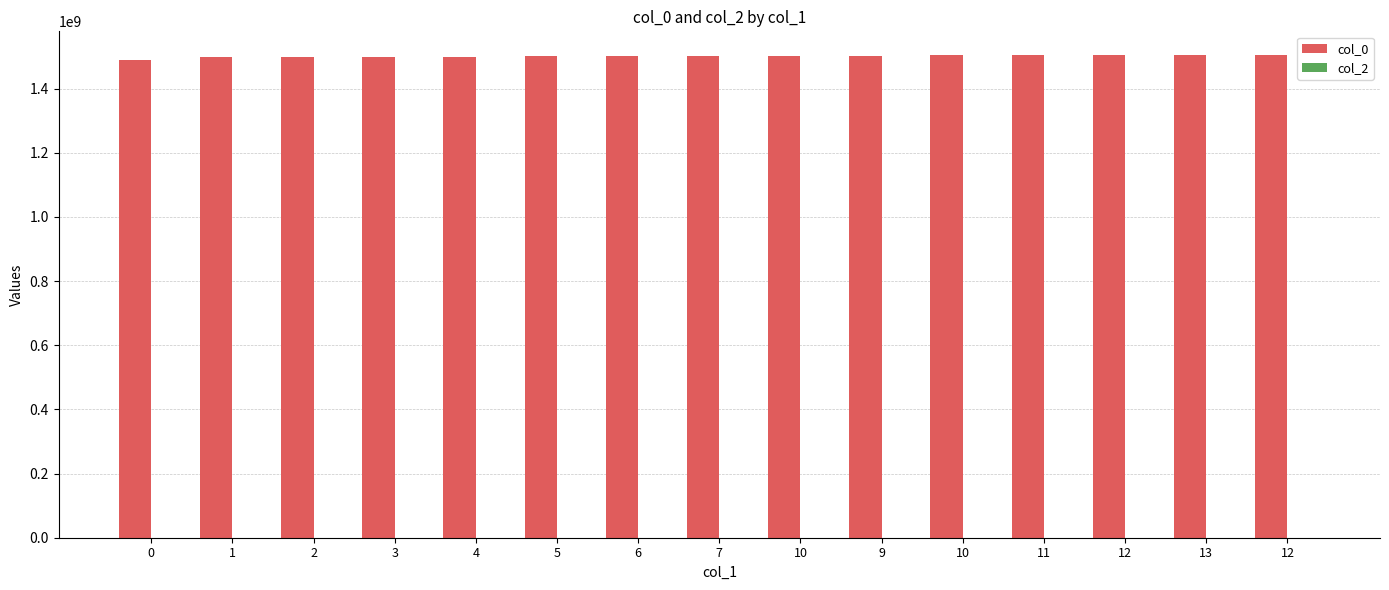

How many values are below 1501611947?

7